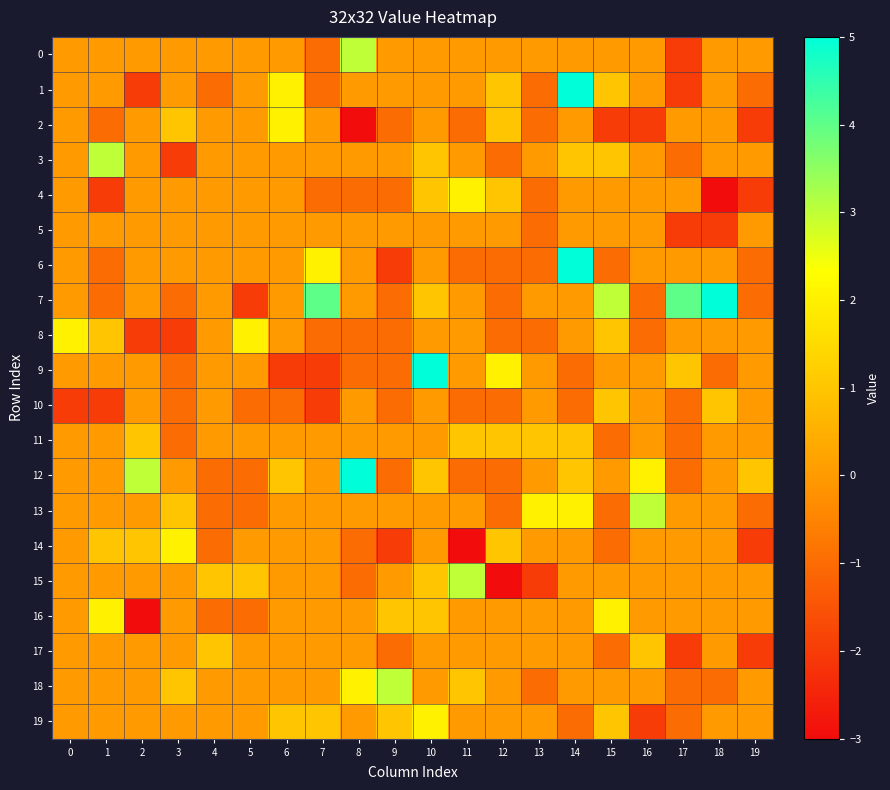

At which category is the sum across all series the highest?

10